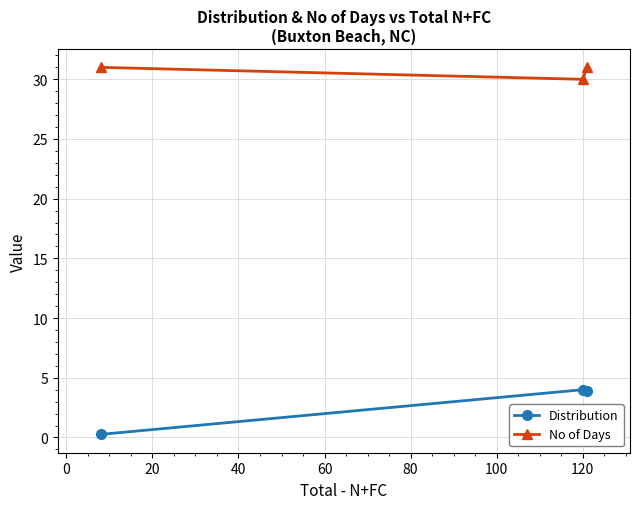

Which series has the widest spread of values?

Distribution